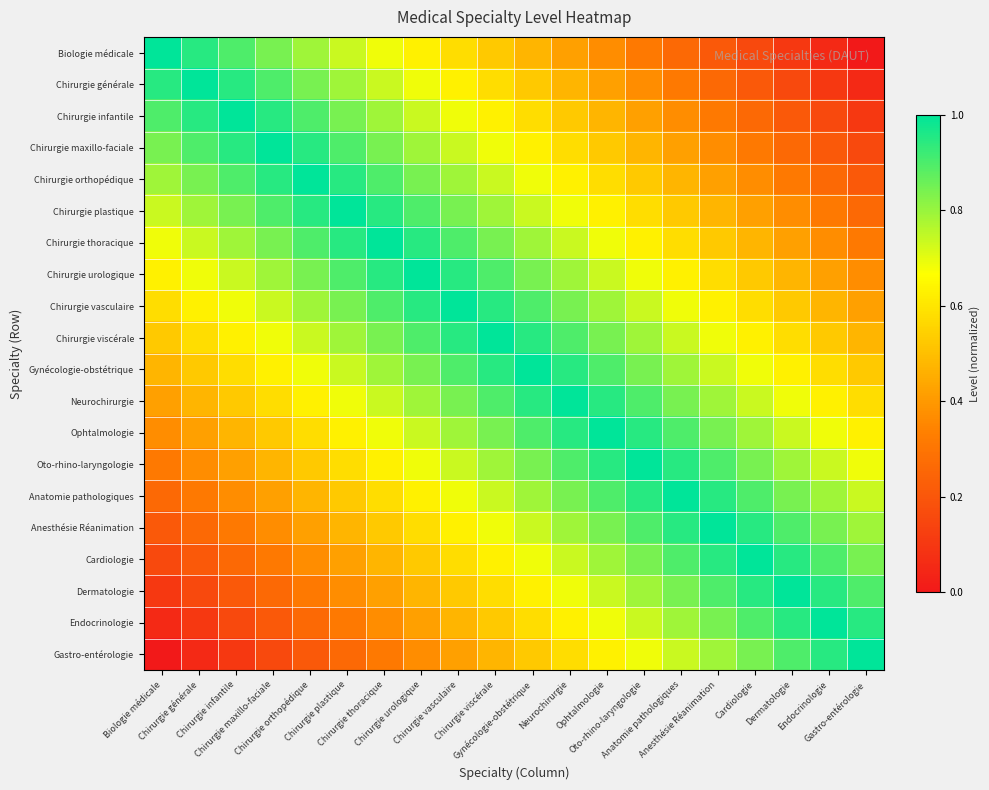

Reading left to right, extract all data points from this chart.

Biologie médicale: Biologie médicale=1.0	Chirurgie générale=0.9	Chirurgie infantile=0.9	Chirurgie maxillo-faciale=0.8	Chirurgie orthopédique=0.8	Chirurgie plastique=0.7	Chirurgie thoracique=0.7	Chirurgie urologique=0.6	Chirurgie vasculaire=0.6	Chirurgie viscérale=0.5	Gynécologie-obstétrique=0.5	Neurochirurgie=0.4	Ophtalmologie=0.4	Oto-rhino-laryngologie=0.3	Anatomie pathologiques=0.3	Anesthésie Réanimation=0.2	Cardiologie=0.2	Dermatologie=0.1	Endocrinologie=0.1	Gastro-entérologie=0.0
Chirurgie générale: Biologie médicale=0.9	Chirurgie générale=1.0	Chirurgie infantile=0.9	Chirurgie maxillo-faciale=0.9	Chirurgie orthopédique=0.8	Chirurgie plastique=0.8	Chirurgie thoracique=0.7	Chirurgie urologique=0.7	Chirurgie vasculaire=0.6	Chirurgie viscérale=0.6	Gynécologie-obstétrique=0.5	Neurochirurgie=0.5	Ophtalmologie=0.4	Oto-rhino-laryngologie=0.4	Anatomie pathologiques=0.3	Anesthésie Réanimation=0.3	Cardiologie=0.2	Dermatologie=0.2	Endocrinologie=0.1	Gastro-entérologie=0.1
Chirurgie infantile: Biologie médicale=0.9	Chirurgie générale=0.9	Chirurgie infantile=1.0	Chirurgie maxillo-faciale=0.9	Chirurgie orthopédique=0.9	Chirurgie plastique=0.8	Chirurgie thoracique=0.8	Chirurgie urologique=0.7	Chirurgie vasculaire=0.7	Chirurgie viscérale=0.6	Gynécologie-obstétrique=0.6	Neurochirurgie=0.5	Ophtalmologie=0.5	Oto-rhino-laryngologie=0.4	Anatomie pathologiques=0.4	Anesthésie Réanimation=0.3	Cardiologie=0.3	Dermatologie=0.2	Endocrinologie=0.2	Gastro-entérologie=0.1
Chirurgie maxillo-faciale: Biologie médicale=0.8	Chirurgie générale=0.9	Chirurgie infantile=0.9	Chirurgie maxillo-faciale=1.0	Chirurgie orthopédique=0.9	Chirurgie plastique=0.9	Chirurgie thoracique=0.8	Chirurgie urologique=0.8	Chirurgie vasculaire=0.7	Chirurgie viscérale=0.7	Gynécologie-obstétrique=0.6	Neurochirurgie=0.6	Ophtalmologie=0.5	Oto-rhino-laryngologie=0.5	Anatomie pathologiques=0.4	Anesthésie Réanimation=0.4	Cardiologie=0.3	Dermatologie=0.3	Endocrinologie=0.2	Gastro-entérologie=0.2
Chirurgie orthopédique: Biologie médicale=0.8	Chirurgie générale=0.8	Chirurgie infantile=0.9	Chirurgie maxillo-faciale=0.9	Chirurgie orthopédique=1.0	Chirurgie plastique=0.9	Chirurgie thoracique=0.9	Chirurgie urologique=0.8	Chirurgie vasculaire=0.8	Chirurgie viscérale=0.7	Gynécologie-obstétrique=0.7	Neurochirurgie=0.6	Ophtalmologie=0.6	Oto-rhino-laryngologie=0.5	Anatomie pathologiques=0.5	Anesthésie Réanimation=0.4	Cardiologie=0.4	Dermatologie=0.3	Endocrinologie=0.3	Gastro-entérologie=0.2
Chirurgie plastique: Biologie médicale=0.7	Chirurgie générale=0.8	Chirurgie infantile=0.8	Chirurgie maxillo-faciale=0.9	Chirurgie orthopédique=0.9	Chirurgie plastique=1.0	Chirurgie thoracique=0.9	Chirurgie urologique=0.9	Chirurgie vasculaire=0.8	Chirurgie viscérale=0.8	Gynécologie-obstétrique=0.7	Neurochirurgie=0.7	Ophtalmologie=0.6	Oto-rhino-laryngologie=0.6	Anatomie pathologiques=0.5	Anesthésie Réanimation=0.5	Cardiologie=0.4	Dermatologie=0.4	Endocrinologie=0.3	Gastro-entérologie=0.3
Chirurgie thoracique: Biologie médicale=0.7	Chirurgie générale=0.7	Chirurgie infantile=0.8	Chirurgie maxillo-faciale=0.8	Chirurgie orthopédique=0.9	Chirurgie plastique=0.9	Chirurgie thoracique=1.0	Chirurgie urologique=0.9	Chirurgie vasculaire=0.9	Chirurgie viscérale=0.8	Gynécologie-obstétrique=0.8	Neurochirurgie=0.7	Ophtalmologie=0.7	Oto-rhino-laryngologie=0.6	Anatomie pathologiques=0.6	Anesthésie Réanimation=0.5	Cardiologie=0.5	Dermatologie=0.4	Endocrinologie=0.4	Gastro-entérologie=0.3
Chirurgie urologique: Biologie médicale=0.6	Chirurgie générale=0.7	Chirurgie infantile=0.7	Chirurgie maxillo-faciale=0.8	Chirurgie orthopédique=0.8	Chirurgie plastique=0.9	Chirurgie thoracique=0.9	Chirurgie urologique=1.0	Chirurgie vasculaire=0.9	Chirurgie viscérale=0.9	Gynécologie-obstétrique=0.8	Neurochirurgie=0.8	Ophtalmologie=0.7	Oto-rhino-laryngologie=0.7	Anatomie pathologiques=0.6	Anesthésie Réanimation=0.6	Cardiologie=0.5	Dermatologie=0.5	Endocrinologie=0.4	Gastro-entérologie=0.4
Chirurgie vasculaire: Biologie médicale=0.6	Chirurgie générale=0.6	Chirurgie infantile=0.7	Chirurgie maxillo-faciale=0.7	Chirurgie orthopédique=0.8	Chirurgie plastique=0.8	Chirurgie thoracique=0.9	Chirurgie urologique=0.9	Chirurgie vasculaire=1.0	Chirurgie viscérale=0.9	Gynécologie-obstétrique=0.9	Neurochirurgie=0.8	Ophtalmologie=0.8	Oto-rhino-laryngologie=0.7	Anatomie pathologiques=0.7	Anesthésie Réanimation=0.6	Cardiologie=0.6	Dermatologie=0.5	Endocrinologie=0.5	Gastro-entérologie=0.4
Chirurgie viscérale: Biologie médicale=0.5	Chirurgie générale=0.6	Chirurgie infantile=0.6	Chirurgie maxillo-faciale=0.7	Chirurgie orthopédique=0.7	Chirurgie plastique=0.8	Chirurgie thoracique=0.8	Chirurgie urologique=0.9	Chirurgie vasculaire=0.9	Chirurgie viscérale=1.0	Gynécologie-obstétrique=0.9	Neurochirurgie=0.9	Ophtalmologie=0.8	Oto-rhino-laryngologie=0.8	Anatomie pathologiques=0.7	Anesthésie Réanimation=0.7	Cardiologie=0.6	Dermatologie=0.6	Endocrinologie=0.5	Gastro-entérologie=0.5
Gynécologie-obstétrique: Biologie médicale=0.5	Chirurgie générale=0.5	Chirurgie infantile=0.6	Chirurgie maxillo-faciale=0.6	Chirurgie orthopédique=0.7	Chirurgie plastique=0.7	Chirurgie thoracique=0.8	Chirurgie urologique=0.8	Chirurgie vasculaire=0.9	Chirurgie viscérale=0.9	Gynécologie-obstétrique=1.0	Neurochirurgie=0.9	Ophtalmologie=0.9	Oto-rhino-laryngologie=0.8	Anatomie pathologiques=0.8	Anesthésie Réanimation=0.7	Cardiologie=0.7	Dermatologie=0.6	Endocrinologie=0.6	Gastro-entérologie=0.5
Neurochirurgie: Biologie médicale=0.4	Chirurgie générale=0.5	Chirurgie infantile=0.5	Chirurgie maxillo-faciale=0.6	Chirurgie orthopédique=0.6	Chirurgie plastique=0.7	Chirurgie thoracique=0.7	Chirurgie urologique=0.8	Chirurgie vasculaire=0.8	Chirurgie viscérale=0.9	Gynécologie-obstétrique=0.9	Neurochirurgie=1.0	Ophtalmologie=0.9	Oto-rhino-laryngologie=0.9	Anatomie pathologiques=0.8	Anesthésie Réanimation=0.8	Cardiologie=0.7	Dermatologie=0.7	Endocrinologie=0.6	Gastro-entérologie=0.6
Ophtalmologie: Biologie médicale=0.4	Chirurgie générale=0.4	Chirurgie infantile=0.5	Chirurgie maxillo-faciale=0.5	Chirurgie orthopédique=0.6	Chirurgie plastique=0.6	Chirurgie thoracique=0.7	Chirurgie urologique=0.7	Chirurgie vasculaire=0.8	Chirurgie viscérale=0.8	Gynécologie-obstétrique=0.9	Neurochirurgie=0.9	Ophtalmologie=1.0	Oto-rhino-laryngologie=0.9	Anatomie pathologiques=0.9	Anesthésie Réanimation=0.8	Cardiologie=0.8	Dermatologie=0.7	Endocrinologie=0.7	Gastro-entérologie=0.6
Oto-rhino-laryngologie: Biologie médicale=0.3	Chirurgie générale=0.4	Chirurgie infantile=0.4	Chirurgie maxillo-faciale=0.5	Chirurgie orthopédique=0.5	Chirurgie plastique=0.6	Chirurgie thoracique=0.6	Chirurgie urologique=0.7	Chirurgie vasculaire=0.7	Chirurgie viscérale=0.8	Gynécologie-obstétrique=0.8	Neurochirurgie=0.9	Ophtalmologie=0.9	Oto-rhino-laryngologie=1.0	Anatomie pathologiques=0.9	Anesthésie Réanimation=0.9	Cardiologie=0.8	Dermatologie=0.8	Endocrinologie=0.7	Gastro-entérologie=0.7
Anatomie pathologiques: Biologie médicale=0.3	Chirurgie générale=0.3	Chirurgie infantile=0.4	Chirurgie maxillo-faciale=0.4	Chirurgie orthopédique=0.5	Chirurgie plastique=0.5	Chirurgie thoracique=0.6	Chirurgie urologique=0.6	Chirurgie vasculaire=0.7	Chirurgie viscérale=0.7	Gynécologie-obstétrique=0.8	Neurochirurgie=0.8	Ophtalmologie=0.9	Oto-rhino-laryngologie=0.9	Anatomie pathologiques=1.0	Anesthésie Réanimation=0.9	Cardiologie=0.9	Dermatologie=0.8	Endocrinologie=0.8	Gastro-entérologie=0.7
Anesthésie Réanimation: Biologie médicale=0.2	Chirurgie générale=0.3	Chirurgie infantile=0.3	Chirurgie maxillo-faciale=0.4	Chirurgie orthopédique=0.4	Chirurgie plastique=0.5	Chirurgie thoracique=0.5	Chirurgie urologique=0.6	Chirurgie vasculaire=0.6	Chirurgie viscérale=0.7	Gynécologie-obstétrique=0.7	Neurochirurgie=0.8	Ophtalmologie=0.8	Oto-rhino-laryngologie=0.9	Anatomie pathologiques=0.9	Anesthésie Réanimation=1.0	Cardiologie=0.9	Dermatologie=0.9	Endocrinologie=0.8	Gastro-entérologie=0.8
Cardiologie: Biologie médicale=0.2	Chirurgie générale=0.2	Chirurgie infantile=0.3	Chirurgie maxillo-faciale=0.3	Chirurgie orthopédique=0.4	Chirurgie plastique=0.4	Chirurgie thoracique=0.5	Chirurgie urologique=0.5	Chirurgie vasculaire=0.6	Chirurgie viscérale=0.6	Gynécologie-obstétrique=0.7	Neurochirurgie=0.7	Ophtalmologie=0.8	Oto-rhino-laryngologie=0.8	Anatomie pathologiques=0.9	Anesthésie Réanimation=0.9	Cardiologie=1.0	Dermatologie=0.9	Endocrinologie=0.9	Gastro-entérologie=0.8
Dermatologie: Biologie médicale=0.1	Chirurgie générale=0.2	Chirurgie infantile=0.2	Chirurgie maxillo-faciale=0.3	Chirurgie orthopédique=0.3	Chirurgie plastique=0.4	Chirurgie thoracique=0.4	Chirurgie urologique=0.5	Chirurgie vasculaire=0.5	Chirurgie viscérale=0.6	Gynécologie-obstétrique=0.6	Neurochirurgie=0.7	Ophtalmologie=0.7	Oto-rhino-laryngologie=0.8	Anatomie pathologiques=0.8	Anesthésie Réanimation=0.9	Cardiologie=0.9	Dermatologie=1.0	Endocrinologie=0.9	Gastro-entérologie=0.9
Endocrinologie: Biologie médicale=0.1	Chirurgie générale=0.1	Chirurgie infantile=0.2	Chirurgie maxillo-faciale=0.2	Chirurgie orthopédique=0.3	Chirurgie plastique=0.3	Chirurgie thoracique=0.4	Chirurgie urologique=0.4	Chirurgie vasculaire=0.5	Chirurgie viscérale=0.5	Gynécologie-obstétrique=0.6	Neurochirurgie=0.6	Ophtalmologie=0.7	Oto-rhino-laryngologie=0.7	Anatomie pathologiques=0.8	Anesthésie Réanimation=0.8	Cardiologie=0.9	Dermatologie=0.9	Endocrinologie=1.0	Gastro-entérologie=0.9
Gastro-entérologie: Biologie médicale=0.0	Chirurgie générale=0.1	Chirurgie infantile=0.1	Chirurgie maxillo-faciale=0.2	Chirurgie orthopédique=0.2	Chirurgie plastique=0.3	Chirurgie thoracique=0.3	Chirurgie urologique=0.4	Chirurgie vasculaire=0.4	Chirurgie viscérale=0.5	Gynécologie-obstétrique=0.5	Neurochirurgie=0.6	Ophtalmologie=0.6	Oto-rhino-laryngologie=0.7	Anatomie pathologiques=0.7	Anesthésie Réanimation=0.8	Cardiologie=0.8	Dermatologie=0.9	Endocrinologie=0.9	Gastro-entérologie=1.0